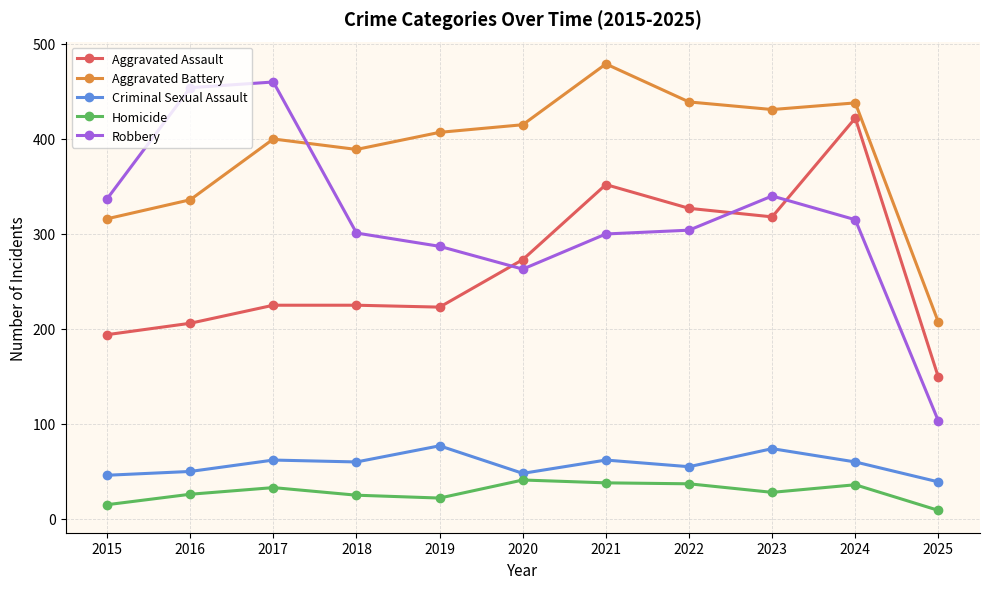

What is the approximate value of Aggravated Assault at 2019?

223